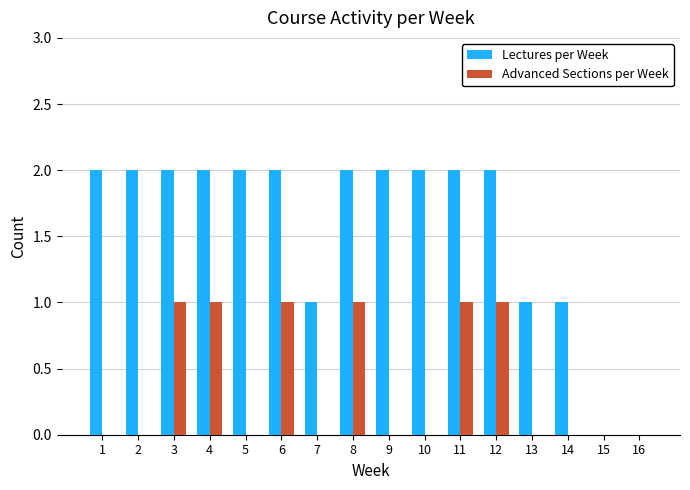

Are the bars horizontal?

No